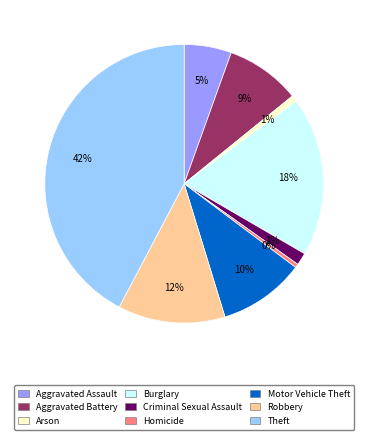

Is it true that Aggravated Assault is 15% of the pie?

False